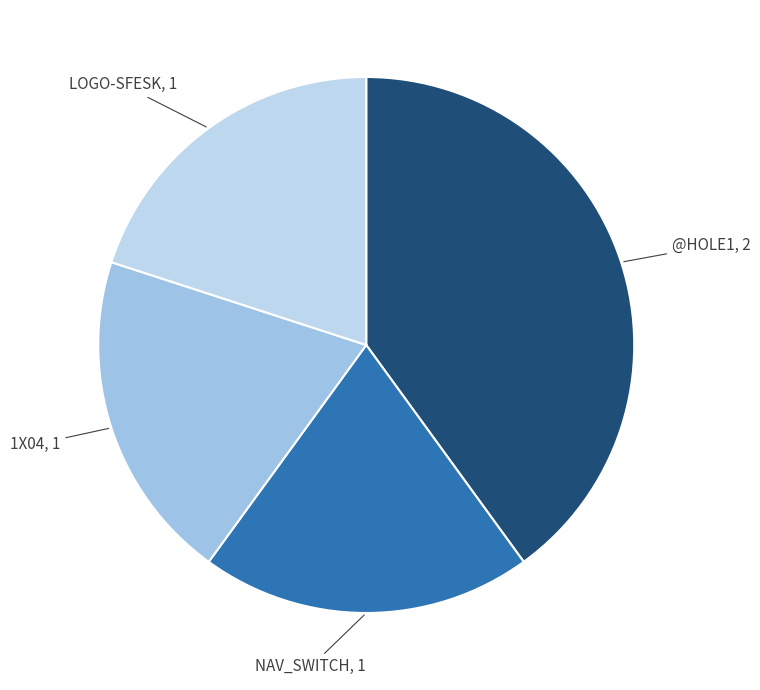

Is there a majority slice in this chart?

No